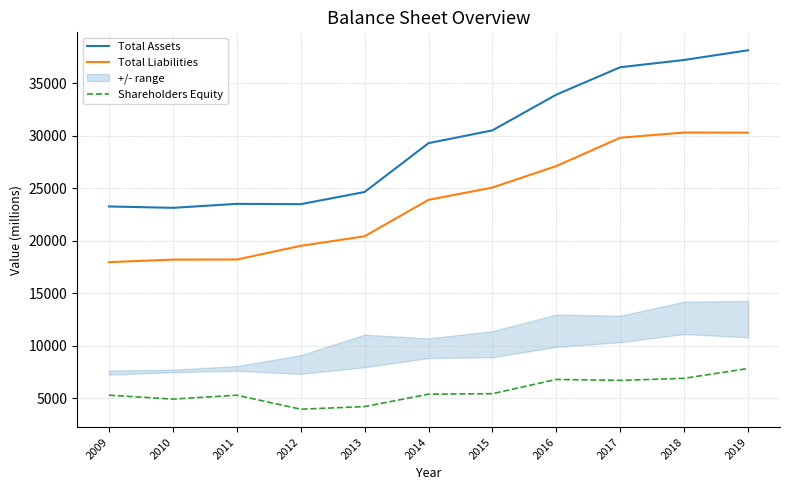

In Total Assets, how many points are lower than both neighbors (excluding endpoints)?

2